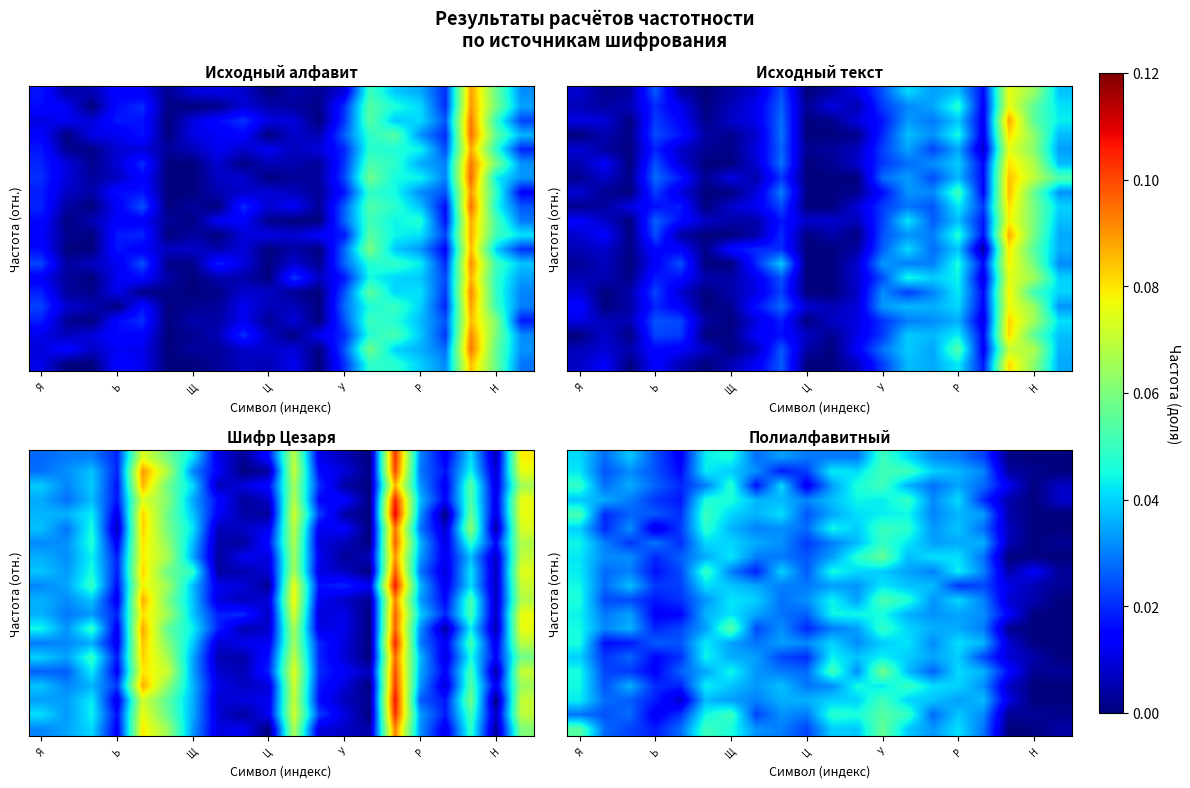

Which has a higher value, 9 or Р?

Р